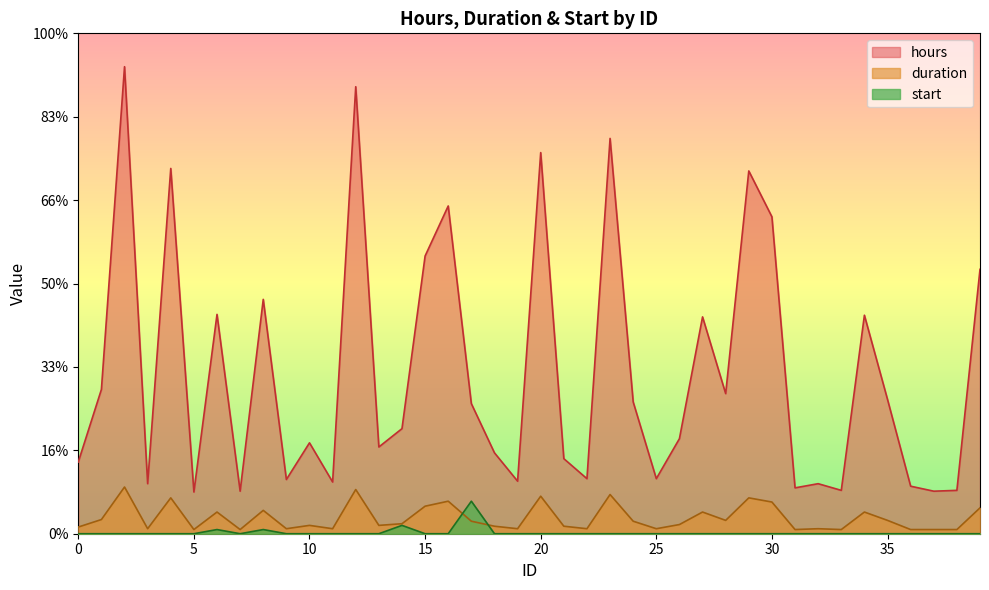

True or false: hours and duration cross at least once.

False